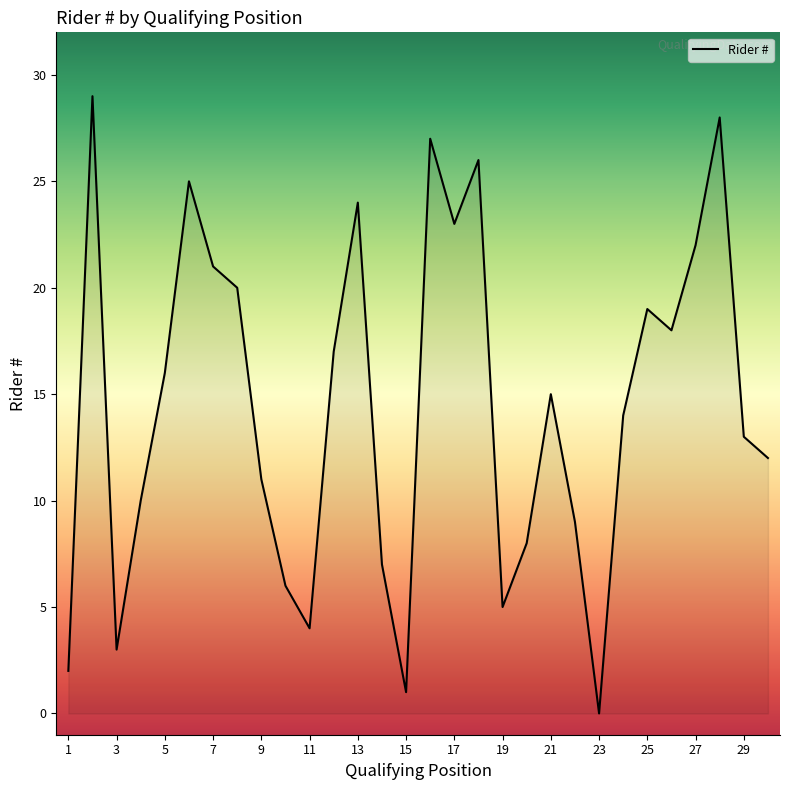

What is the greatest value displayed?

29